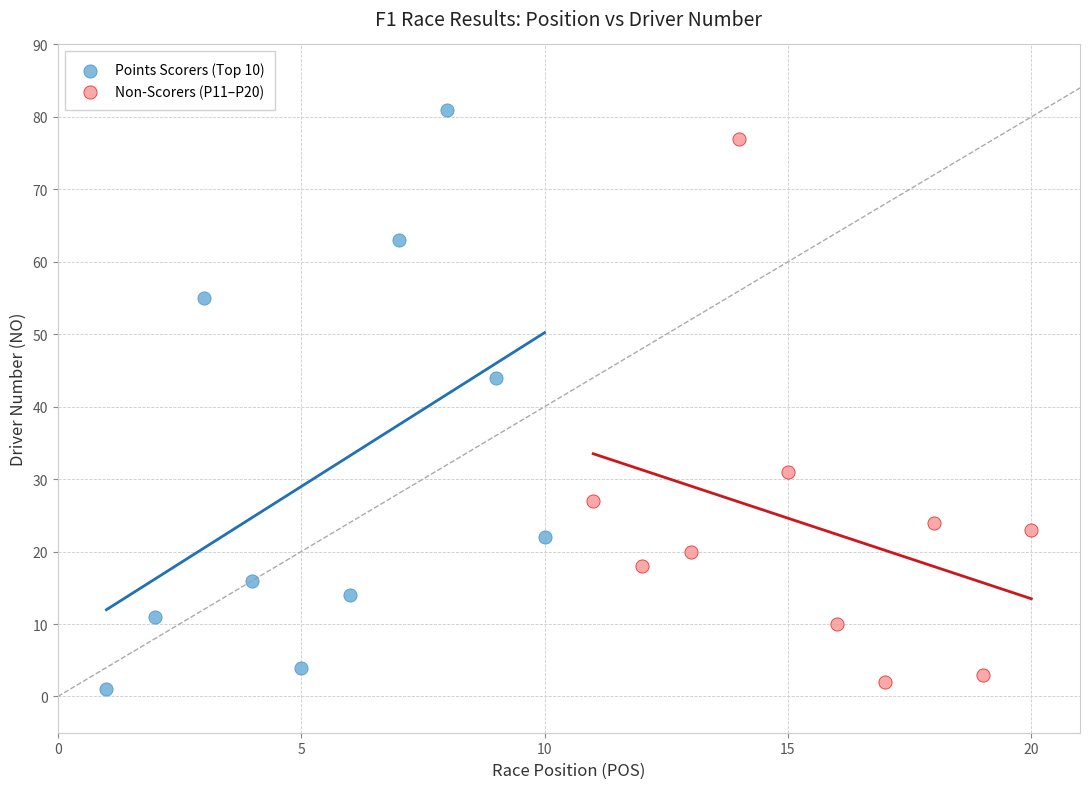

Which series contains the highest Y value?

Points Scorers (Top 10)